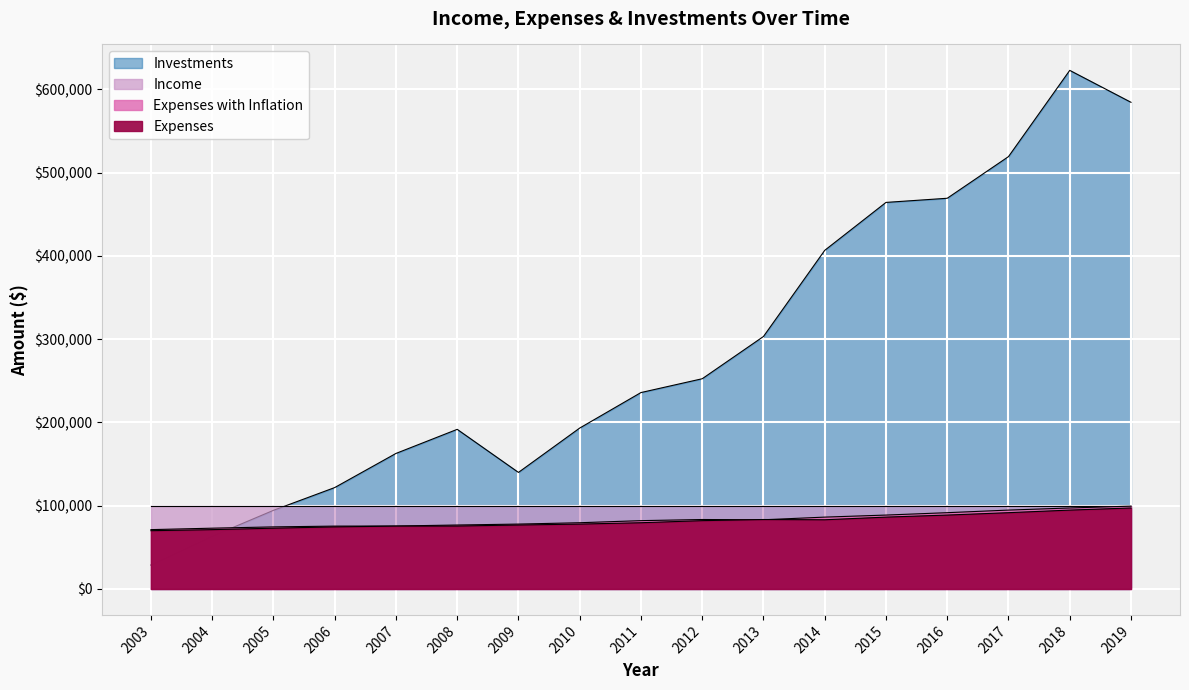

Which label corresponds to the smallest value in the chart?

2003